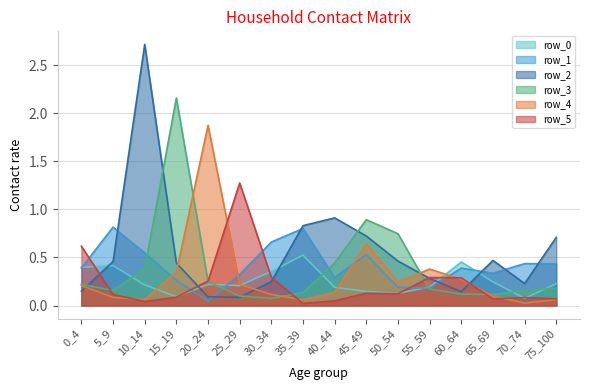

What is the value of the row_3 point at the 10th from the left?

0.9